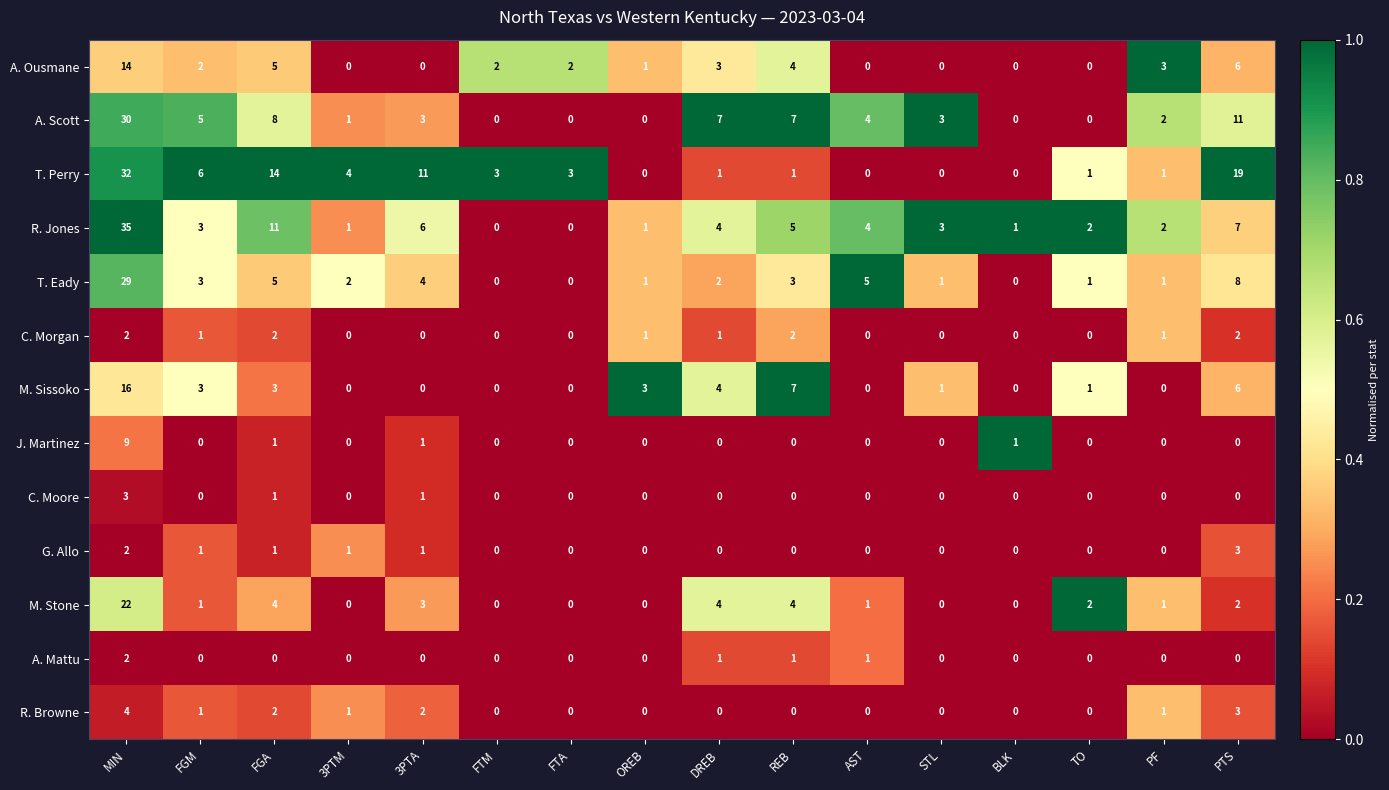

Which series has the widest spread of values?

R. Jones